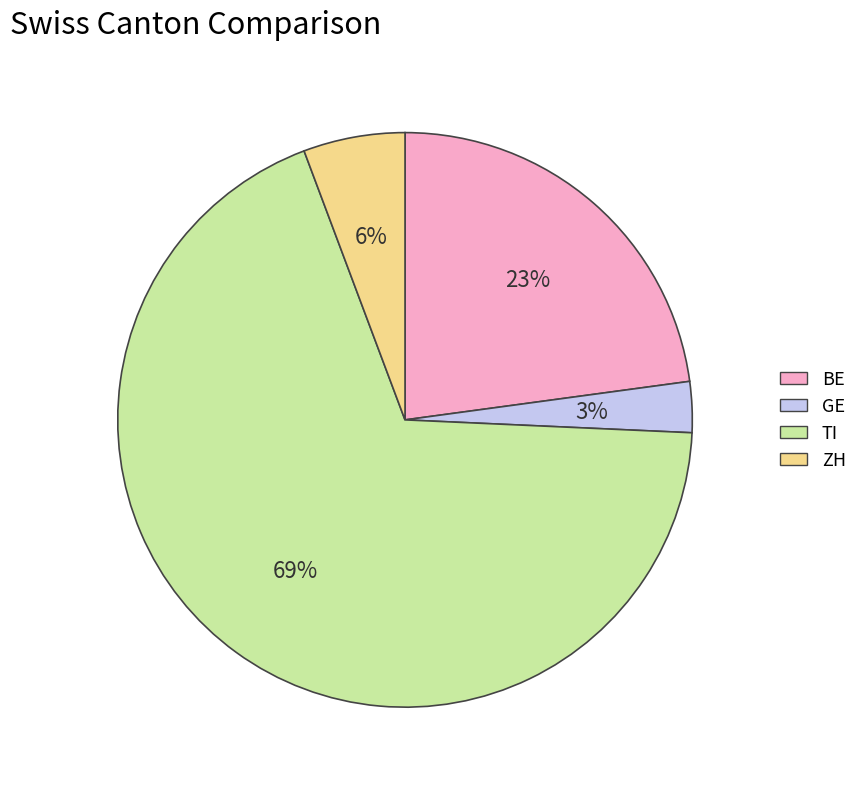

Which slice is the largest?

TI